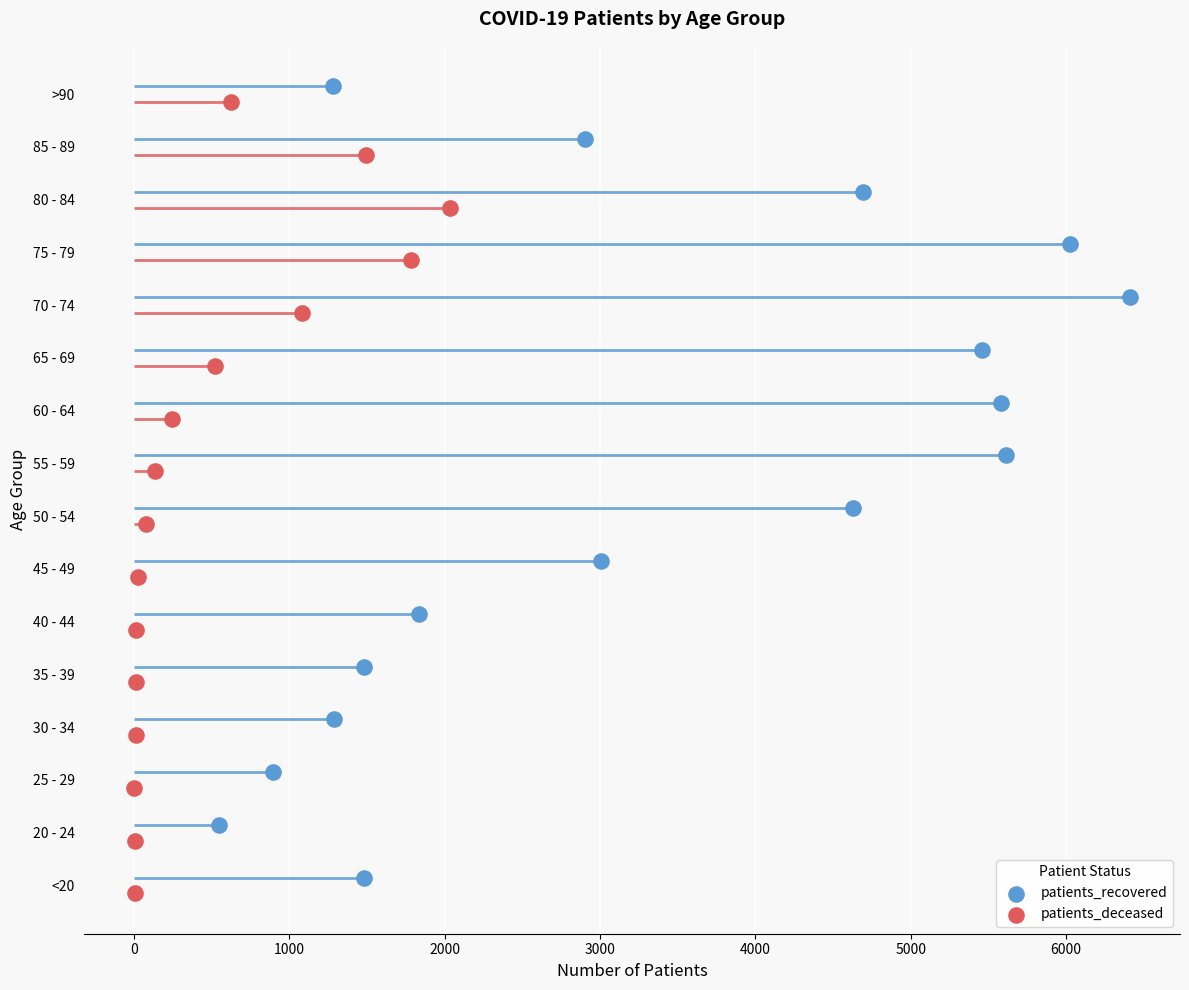

Which series reaches the minimum Y coordinate?

patients_deceased